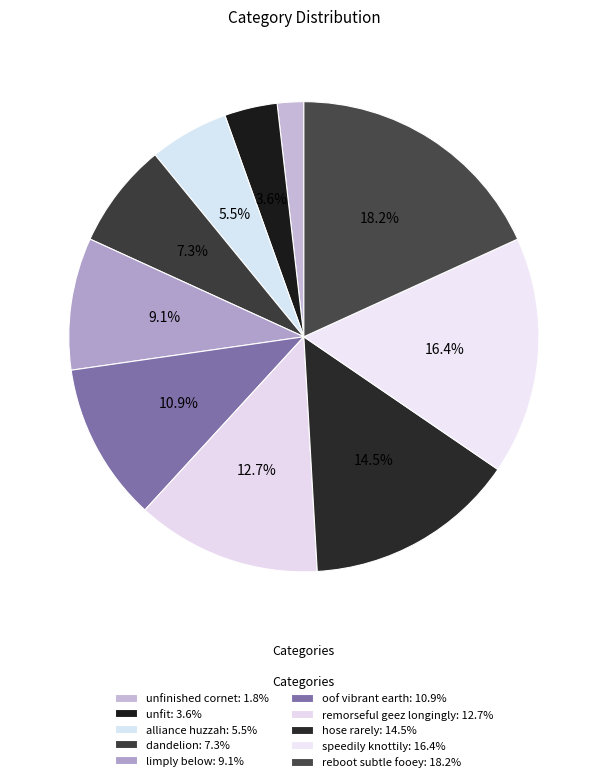

Between dandelion and reboot subtle fooey, which is larger?

reboot subtle fooey